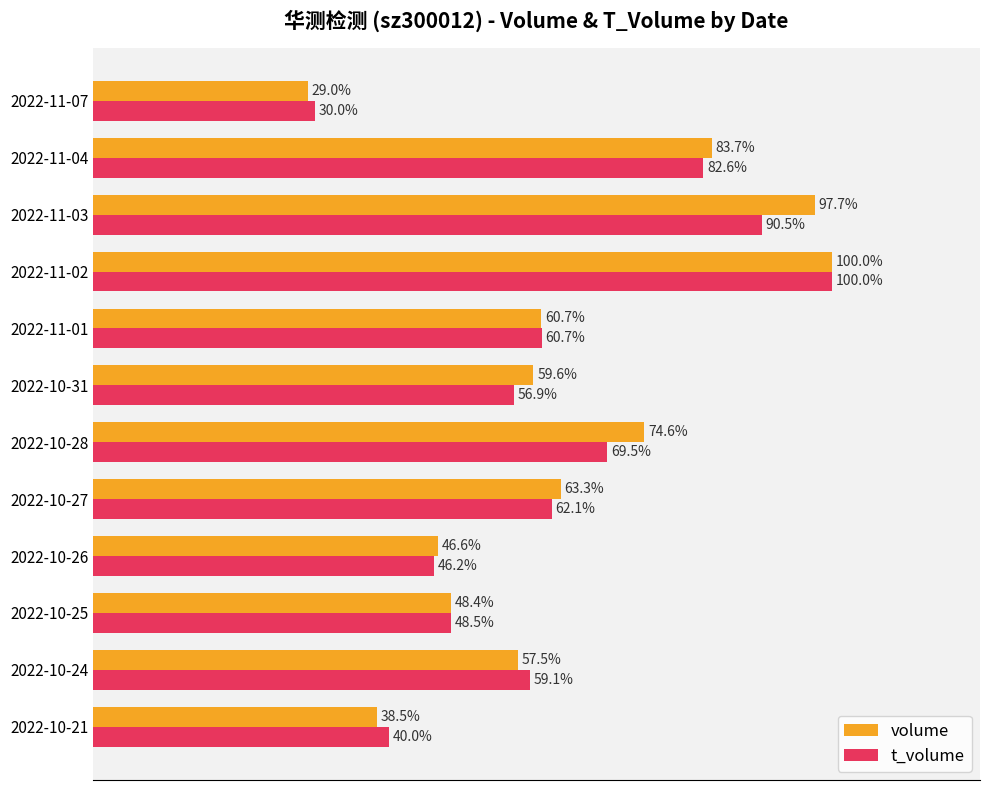

Which category has the lowest value across all series?

2022-11-07